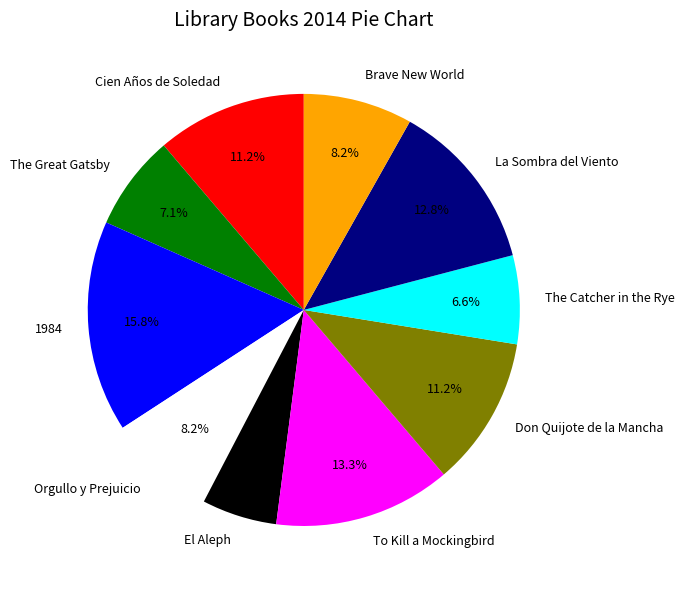

Is Orgullo y Prejuicio the majority of the pie?

No